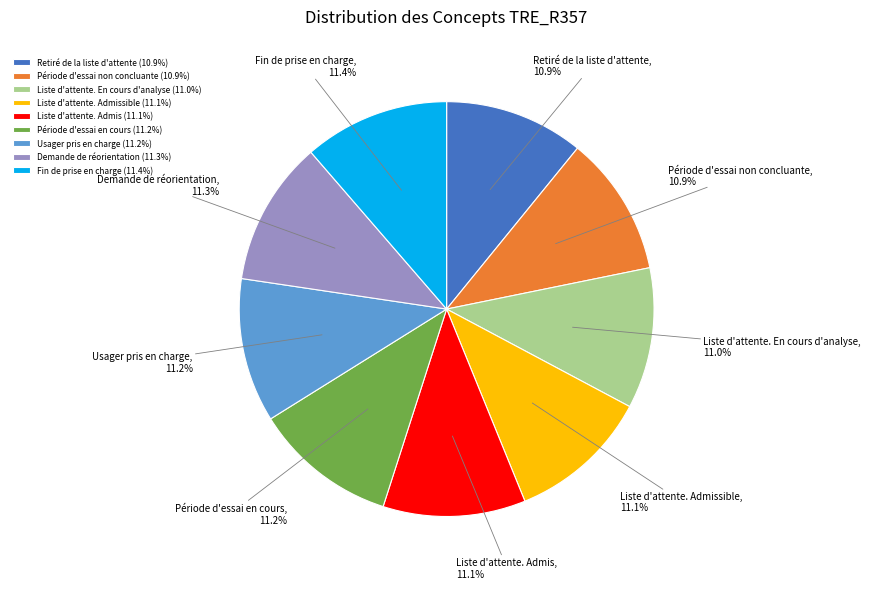

Is there any slice that represents more than half of the pie?

No